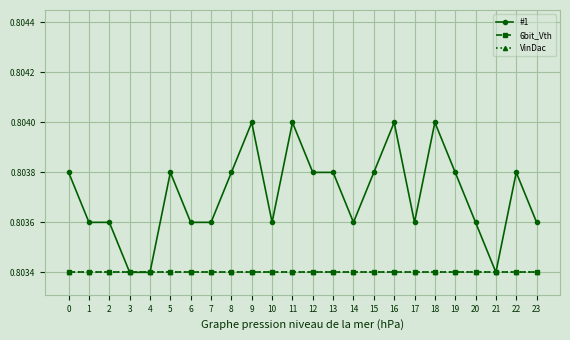

Does the chart have visible grid lines?

Yes